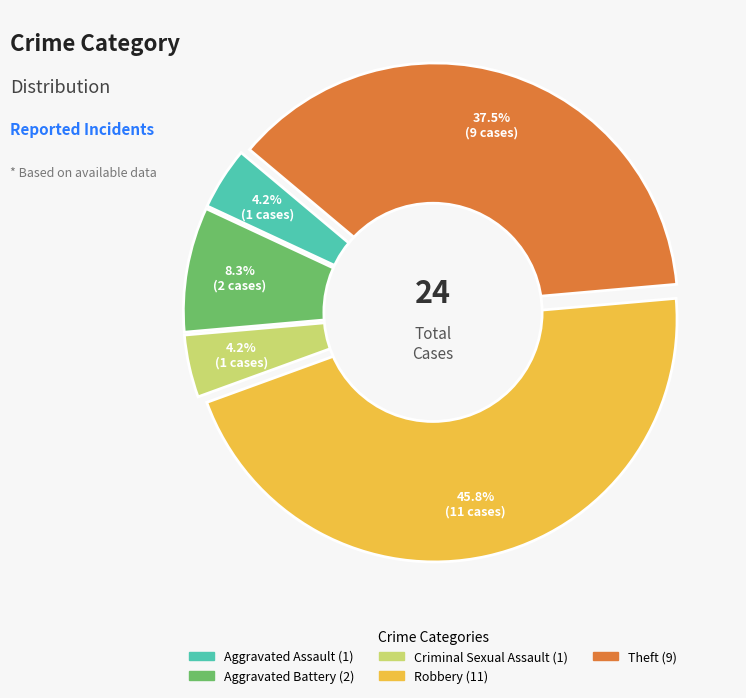

To the nearest percent, what is the difference between the largest and smallest slice percentages?

42%